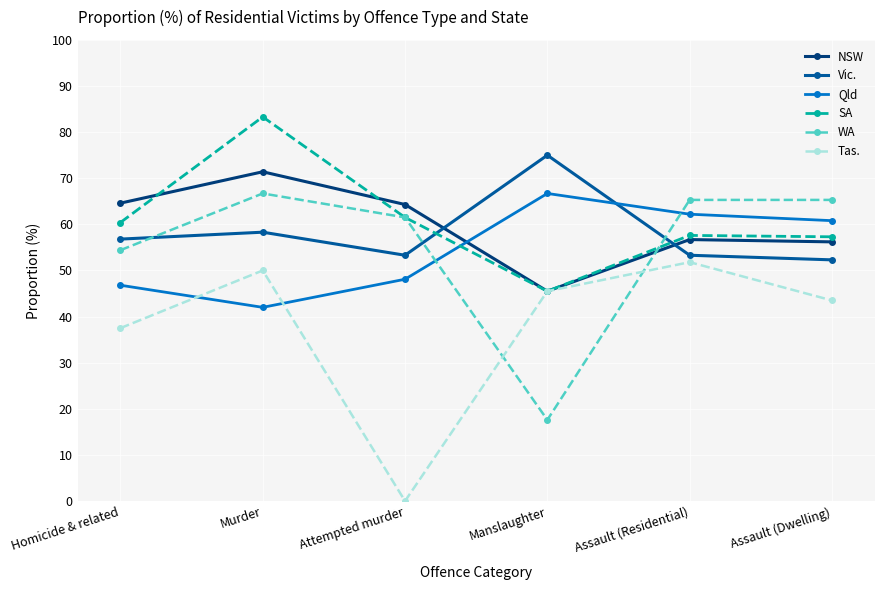

Is it true that WA equals 104.6 at Assault (Residential)?

False